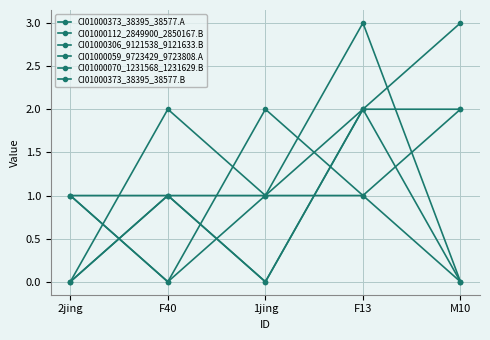

At M10, list the series in order from smallest to largest.

CI01000373_38395_38577.A, CI01000059_9723429_9723808.A, CI01000070_1231568_1231629.B, CI01000112_2849900_2850167.B, CI01000306_9121538_9121633.B, CI01000373_38395_38577.B